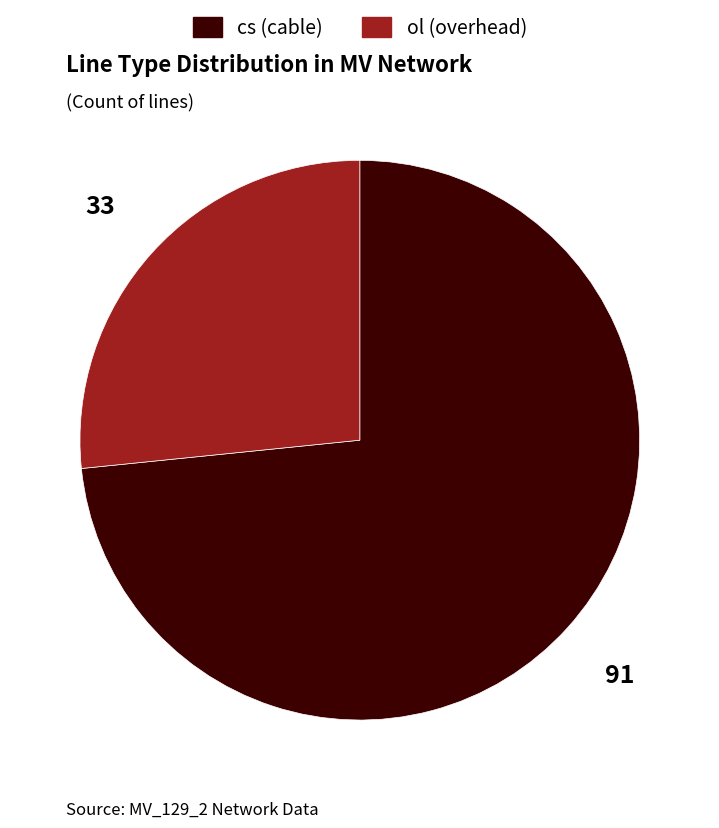

Between cs and ol, which is larger?

cs